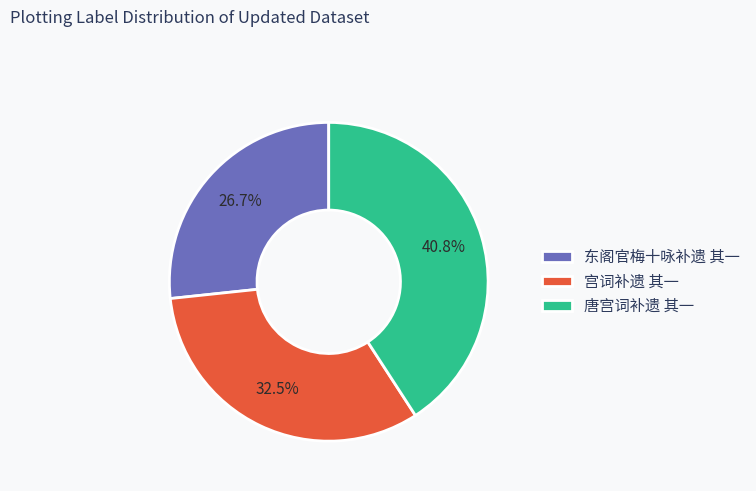

Count the number of slices in the pie.

3